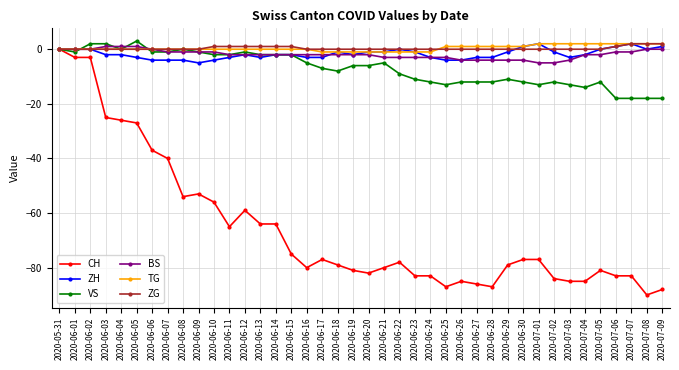

What is the difference between the highest and lowest values at 2020-06-13?

65